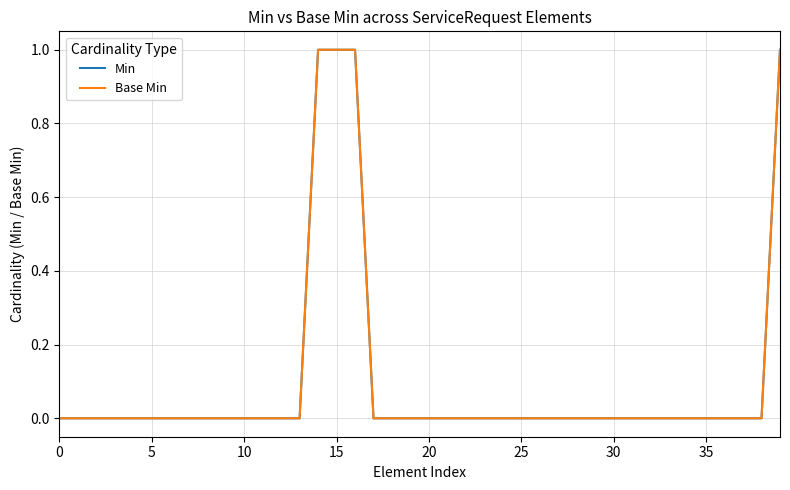

Which category has the highest value in the Base Min series?

14